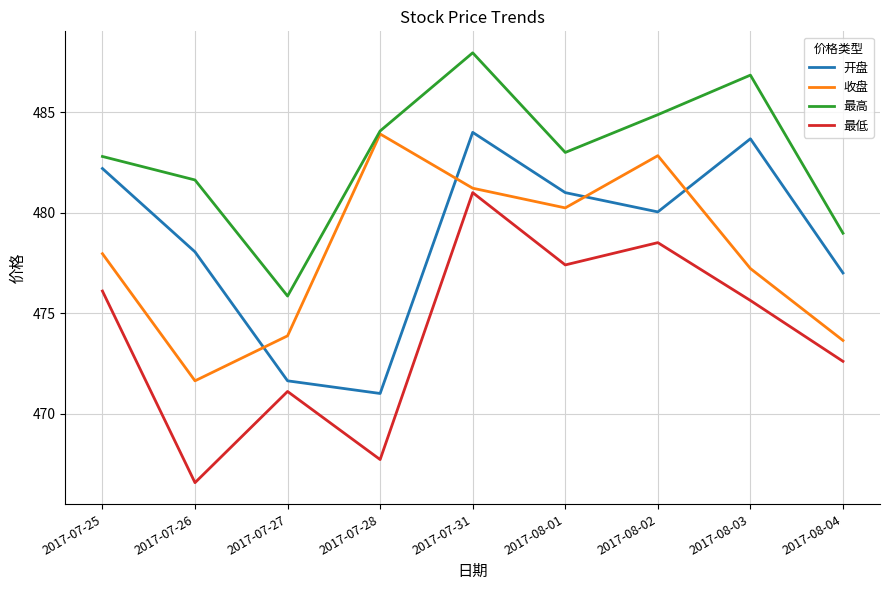

What is the difference between the 最高 values at 2017-08-03 and 2017-07-31?

1.1